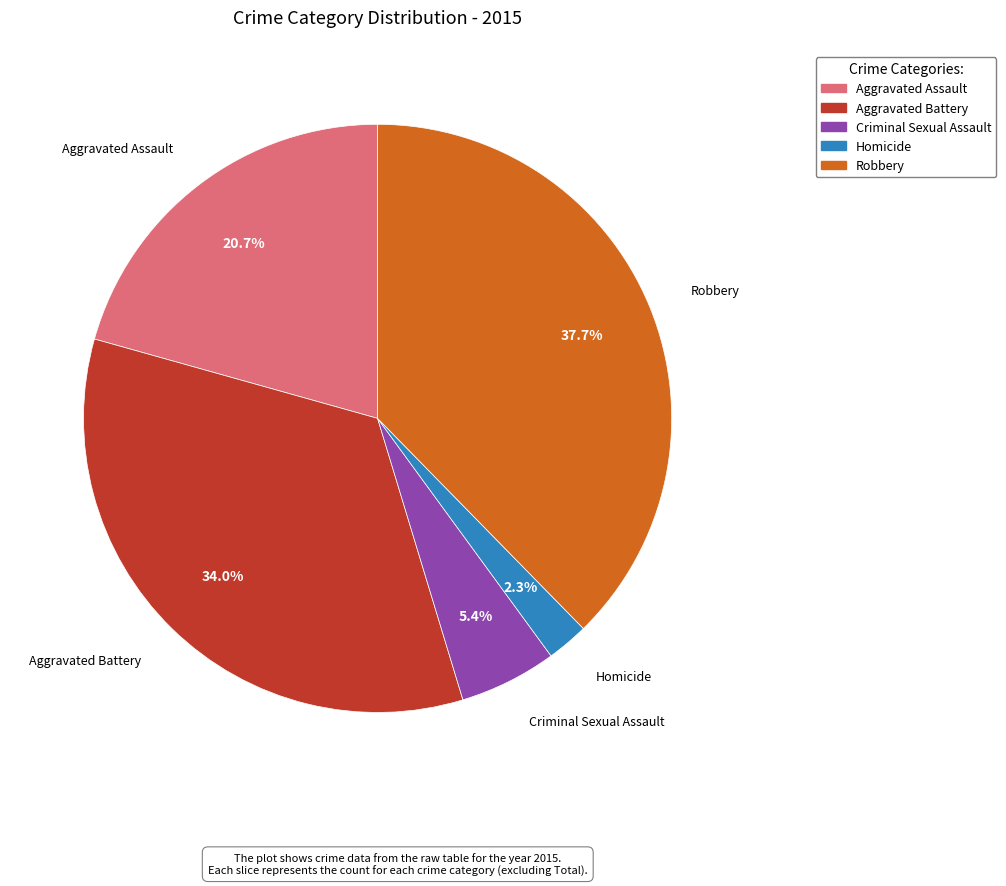

Rank the categories by value from highest to lowest.

Robbery, Aggravated Battery, Aggravated Assault, Criminal Sexual Assault, Homicide